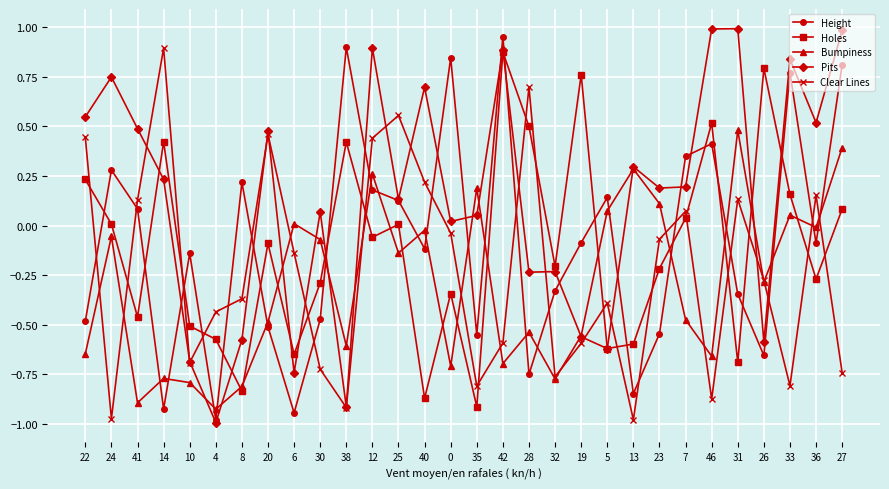

At which label does Pits reach its minimum?

4